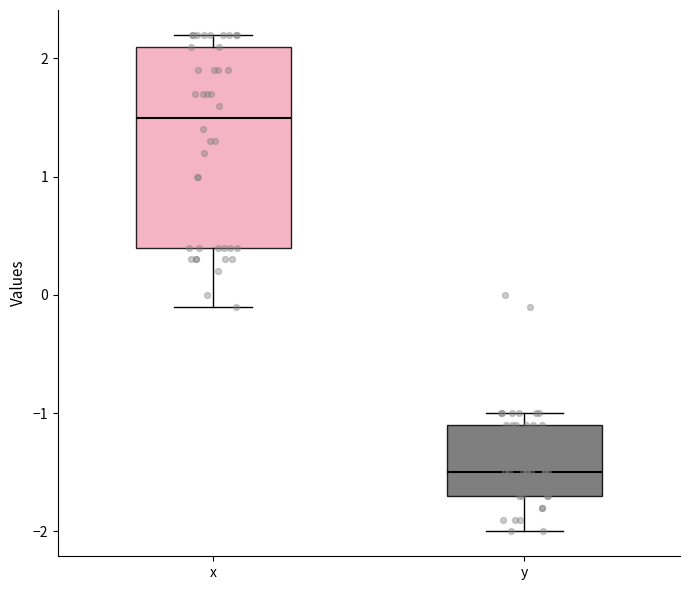

Where is the lower edge of the box for x on the y-axis? The values are not printed on the chart, so give them approximately, as read against the axis.

0.4